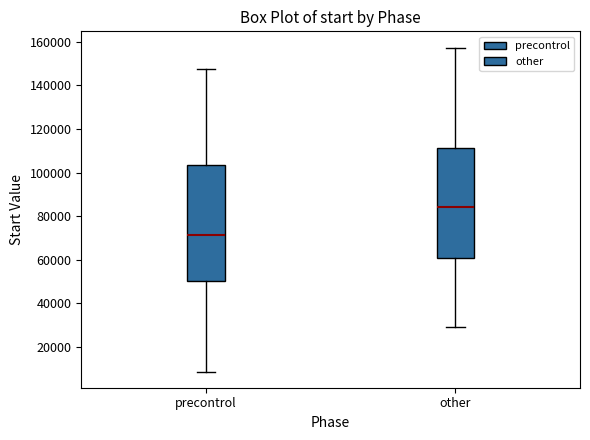

Reading left to right, read every box against the y-axis: the position of its median line, the range the box covers, and the ends of its whiskers. The values are not printed on the chart, so give them approximately, as read against the axis.

precontrol: median 72000, box 50000 to 104000, whiskers 8000 to 148000
other: median 84000, box 60000 to 112000, whiskers 30000 to 158000